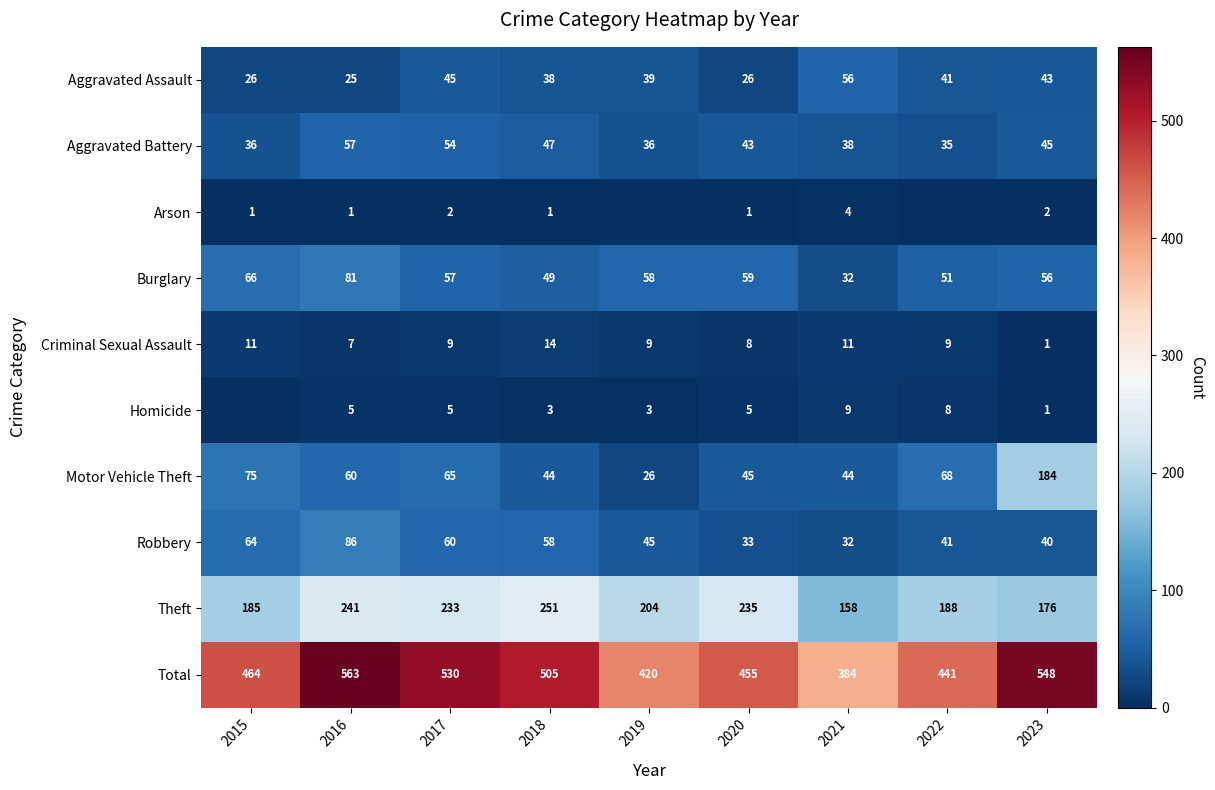

What is the difference between the maximum and minimum values in the Criminal Sexual Assault series?

13